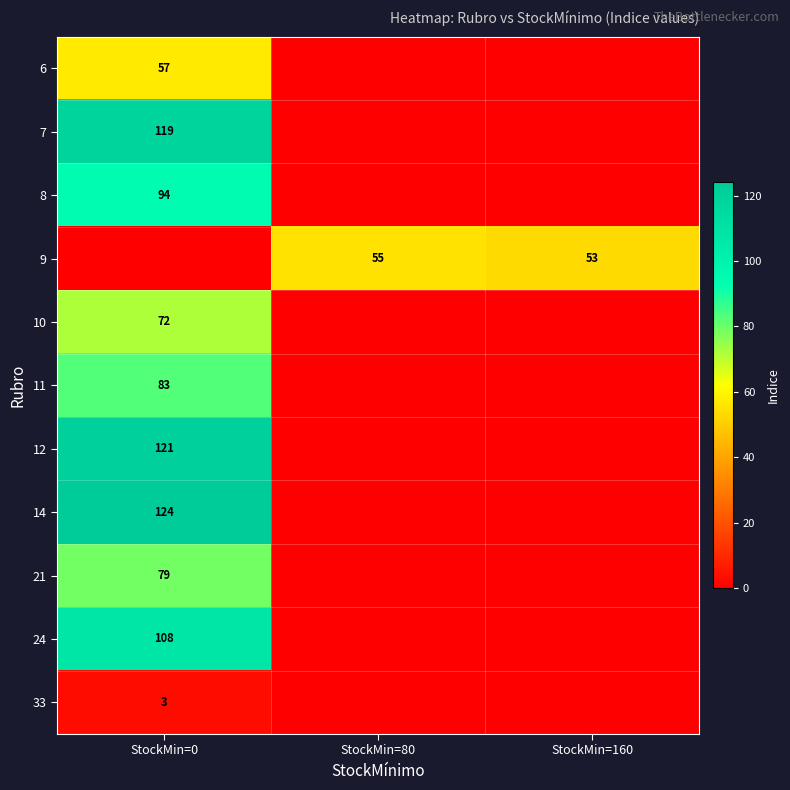

What is the greatest value displayed?

124